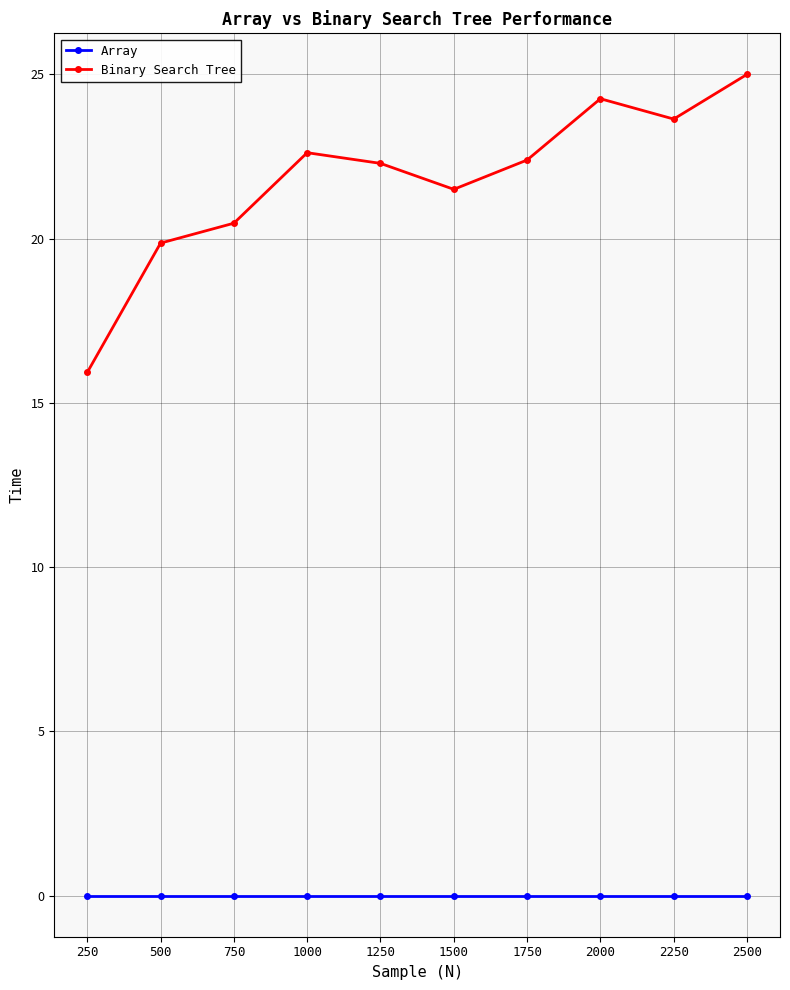

What is the maximum value for Binary Search Tree?

25.0